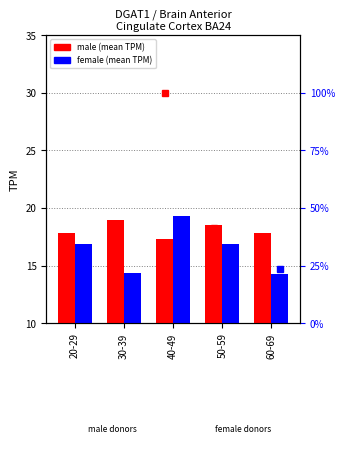

Rank the categories by male count % value from highest to lowest.

40-49, 50-59, 60-69, 30-39, 20-29